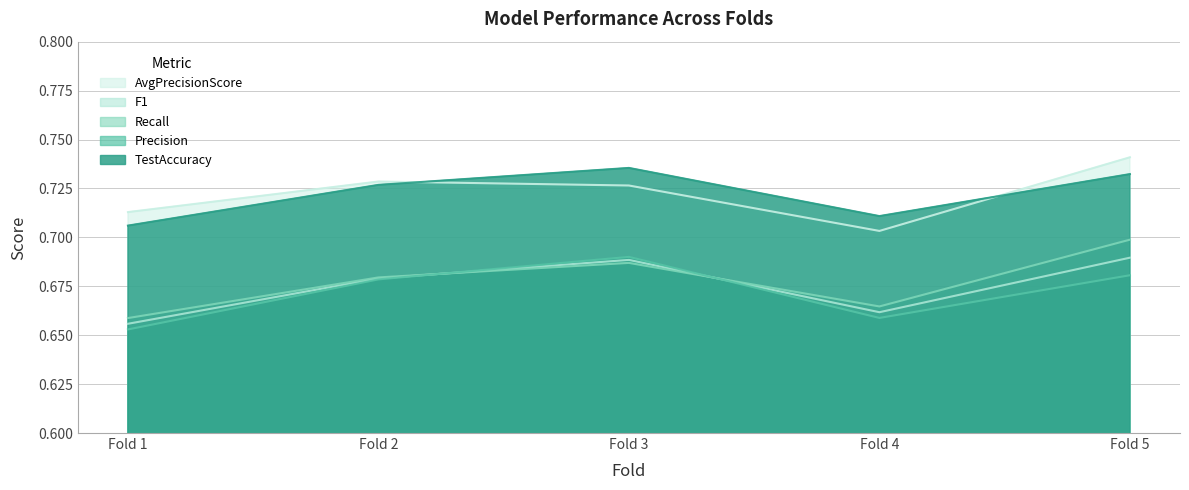

True or false: F1 and TestAccuracy cross at least once.

False